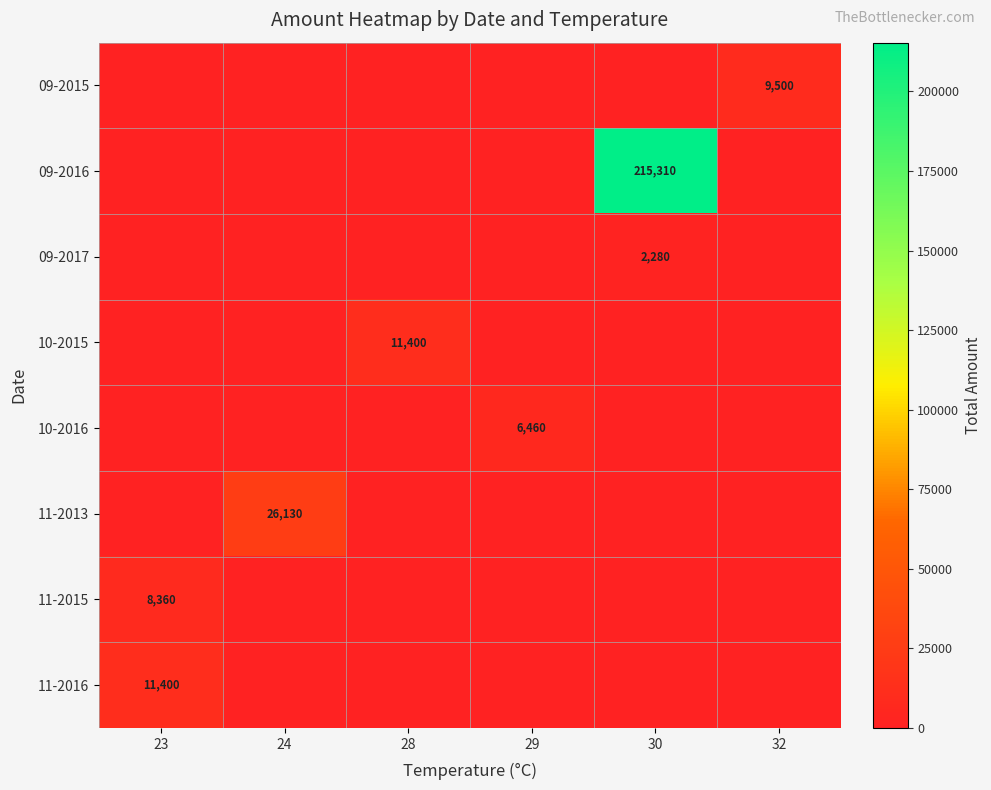

The value of 11-2015 at 23 is 8360. True or false?

True